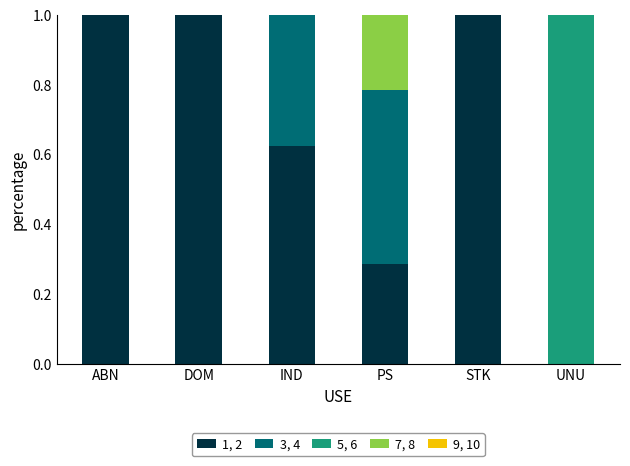

What is the sum of all 1, 2 values?

3.9